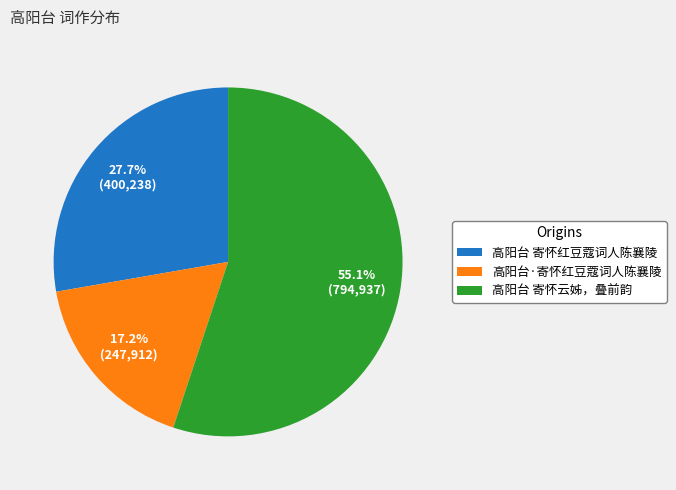

What is the smallest slice in the pie chart?

高阳台·寄怀红豆蔻词人陈襄陵